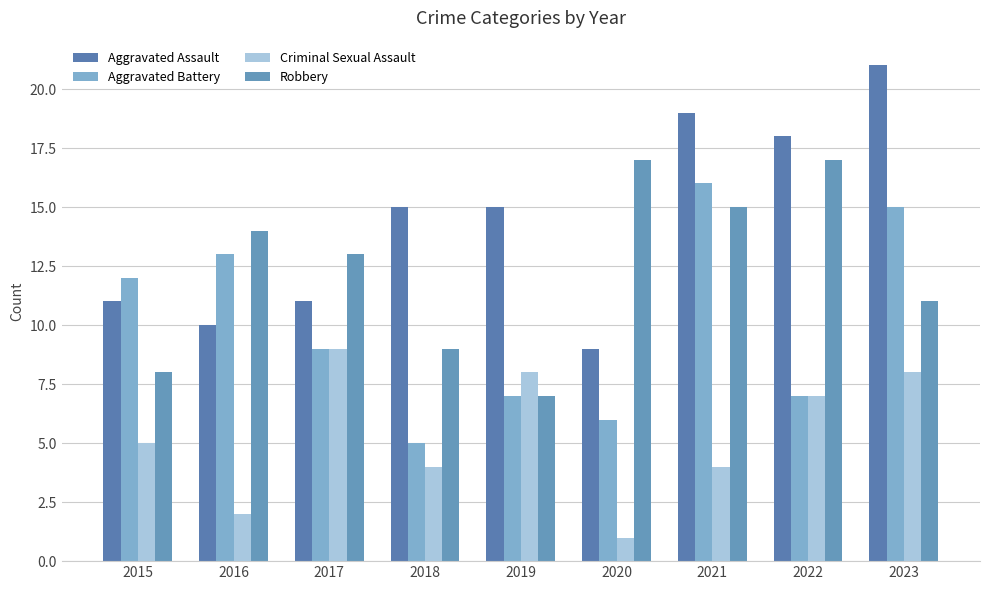

What is the total value across all series at 2015?

36